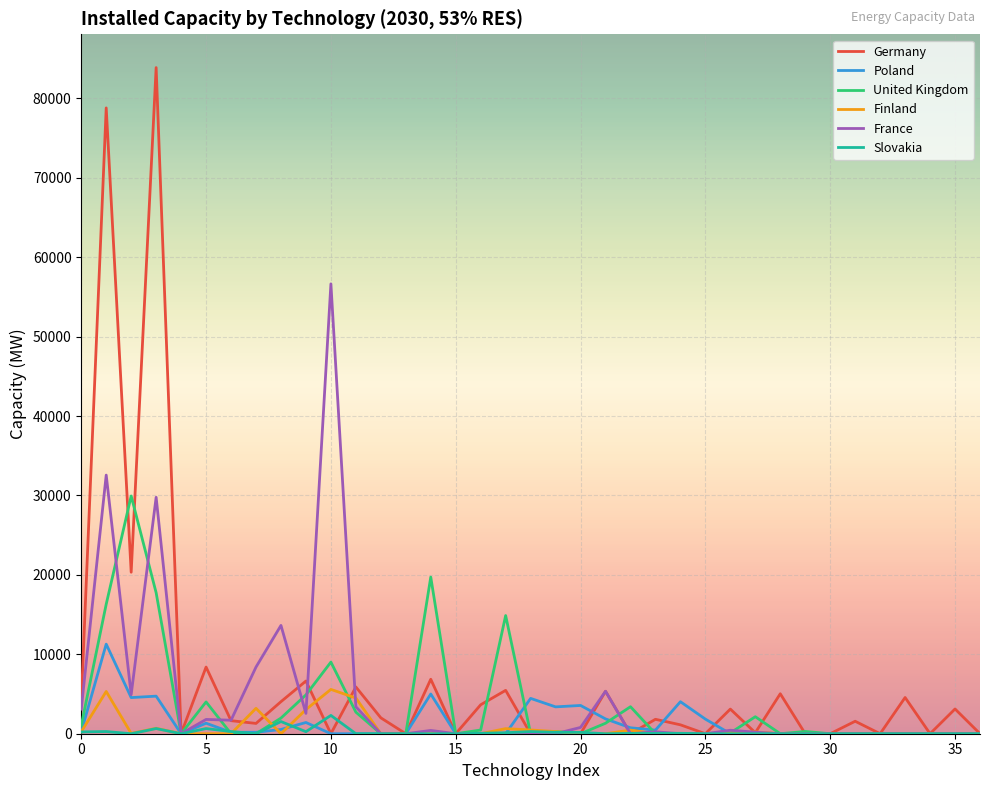

Which series has the largest range (max minus min)?

Germany